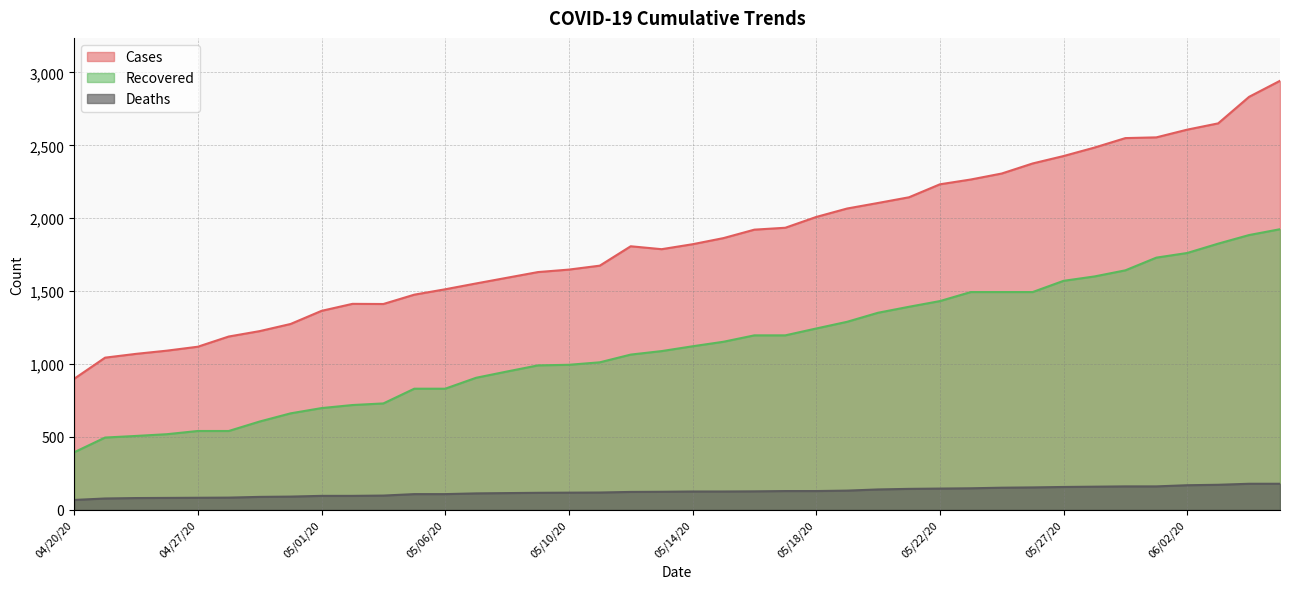

What is the difference between the cases values at 04/29/20 and 05/11/20?

449